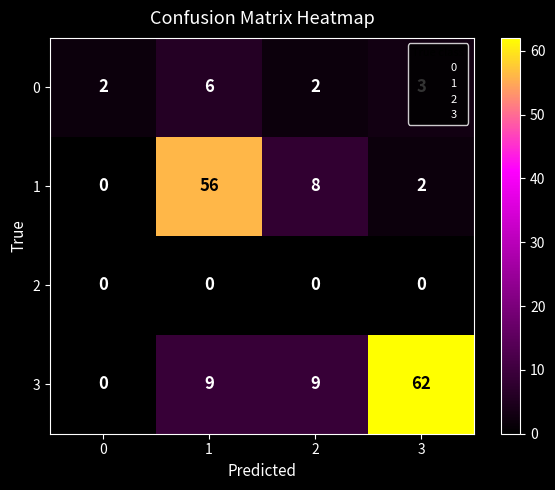

Rank the series by their average value, from lowest to highest.

2, 0, 1, 3